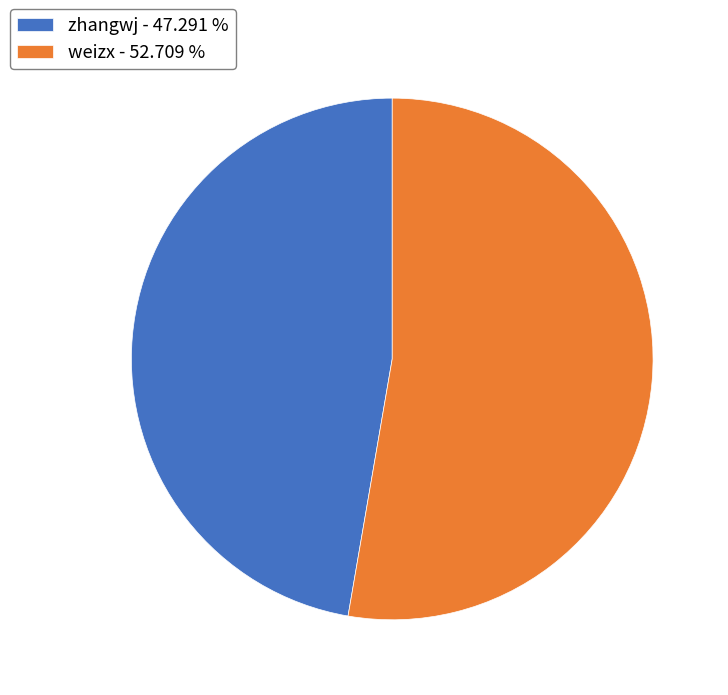

Is there any slice that represents more than half of the pie?

Yes